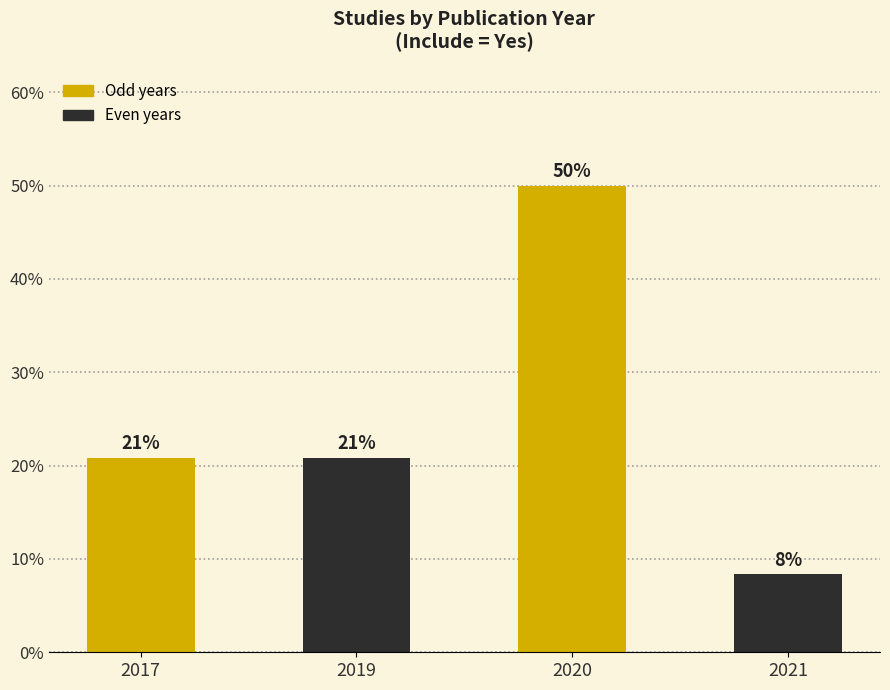

How many bars are there in total?

4